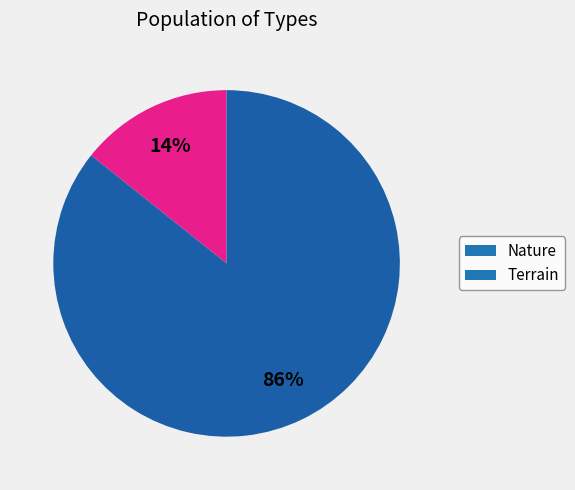

Is it true that Nature is 23% of the pie?

False